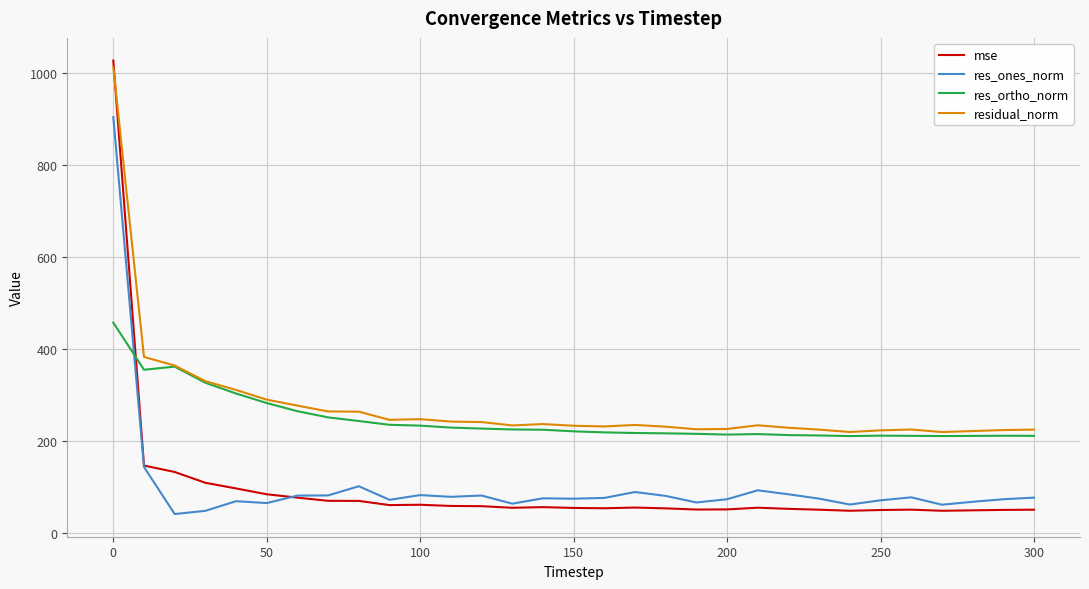

What is the greatest value displayed?

1027.9